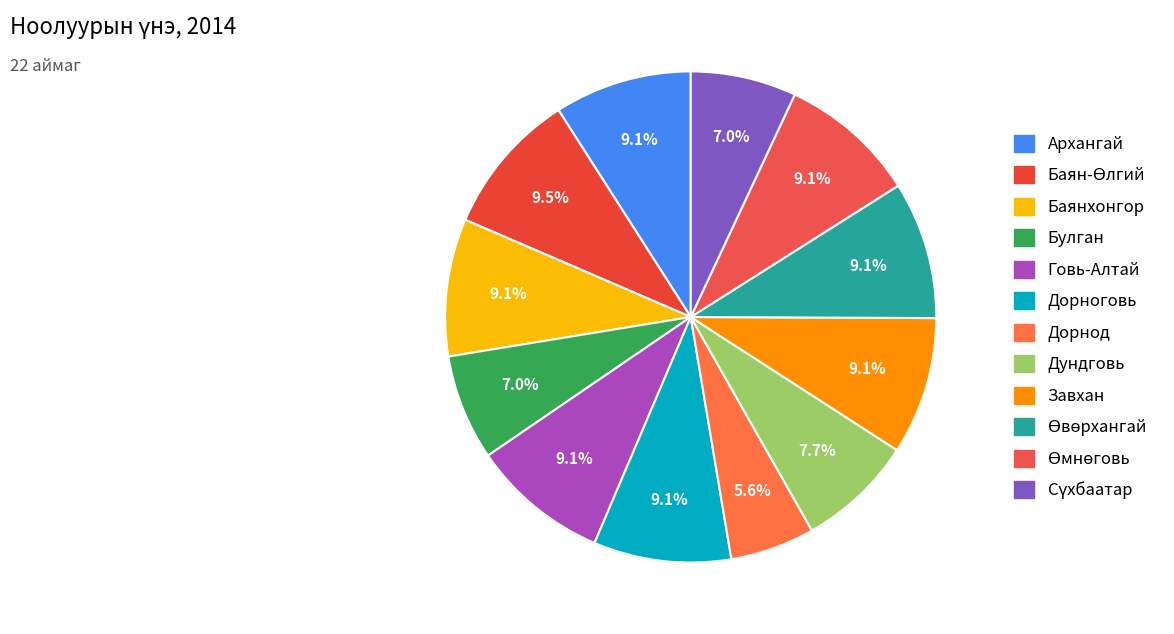

Which slice is the smallest?

Дорнод